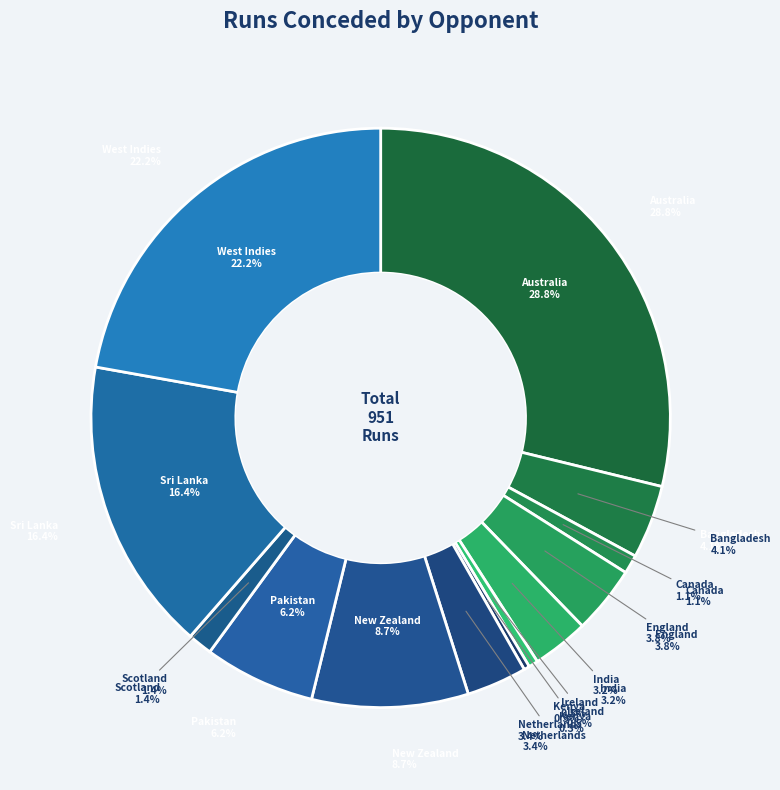

To the nearest percent, what is the average slice percentage?

8%